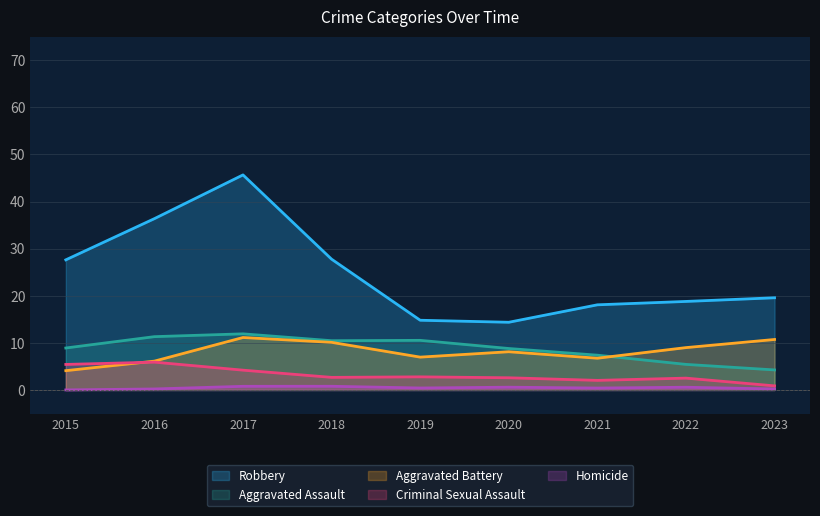

True or false: Homicide and Criminal Sexual Assault intersect in this chart.

False